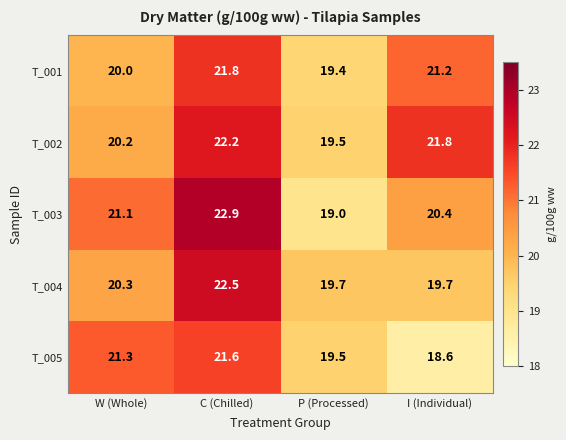

What is the difference between the T_005 values at W (Whole) and P (Processed)?

1.8